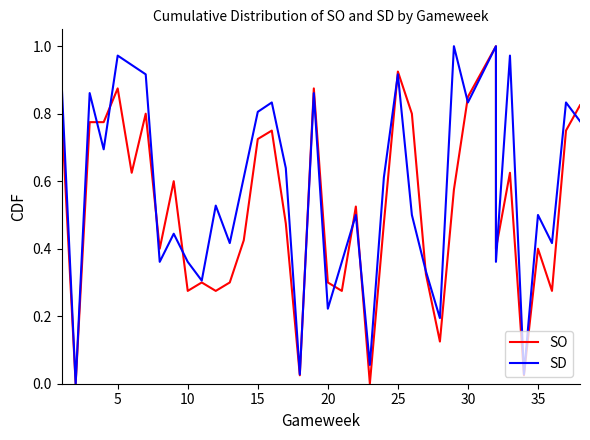

How many lines are shown in the chart?

2